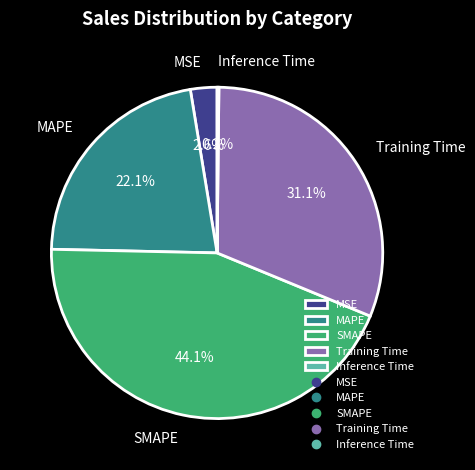

Is there a majority slice in this chart?

No